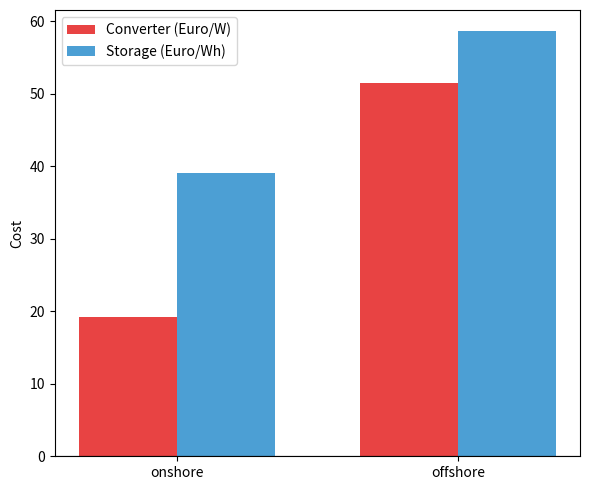

How many values in the Converter (Euro/W) series exceed 51?

1